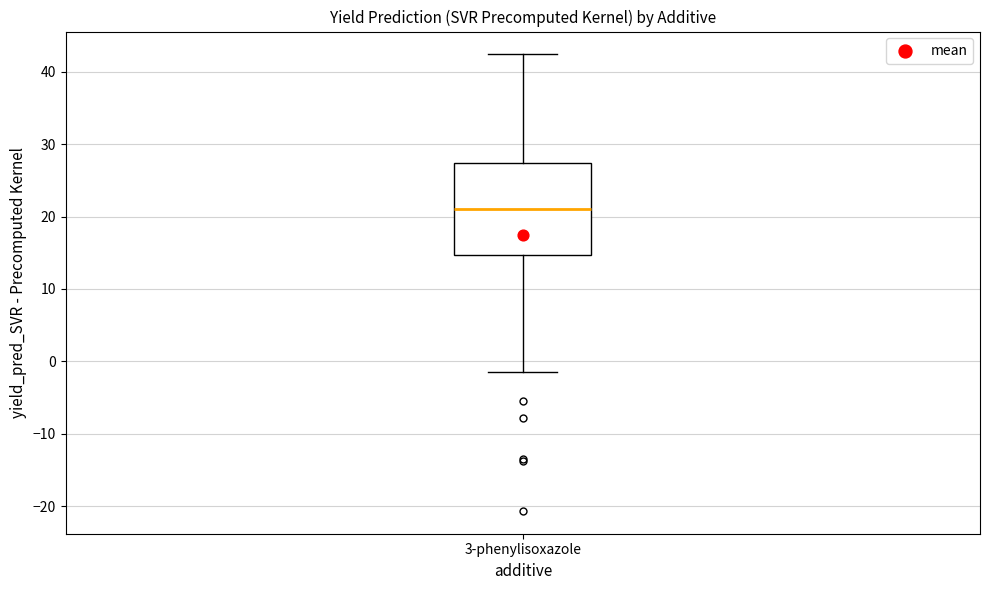

Where does the lower whisker of the box for 3-phenylisoxazole end on the y-axis? The values are not printed on the chart, so give them approximately, as read against the axis.

-1